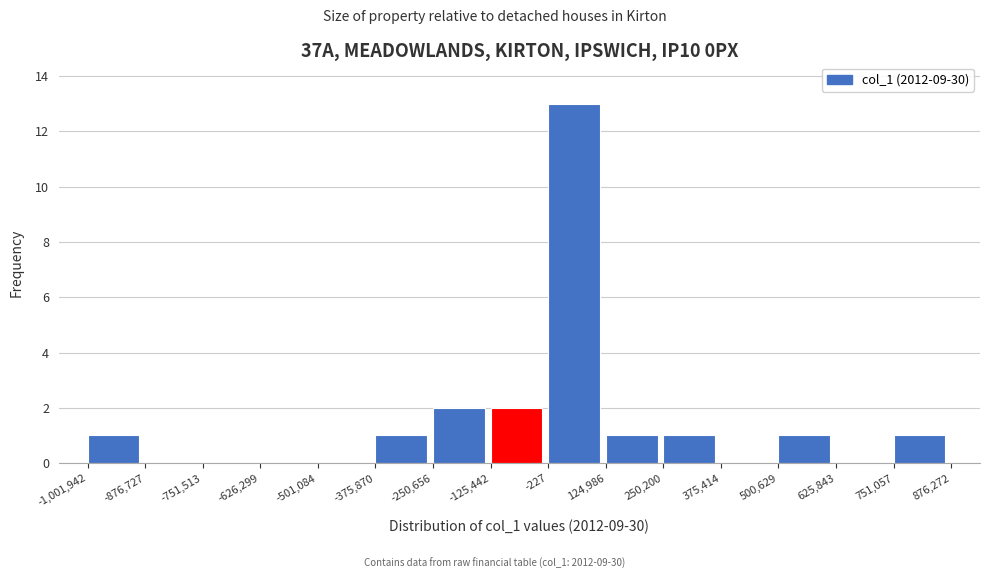

Over which range of the x-axis is the bar tallest?

-227 to 124,986